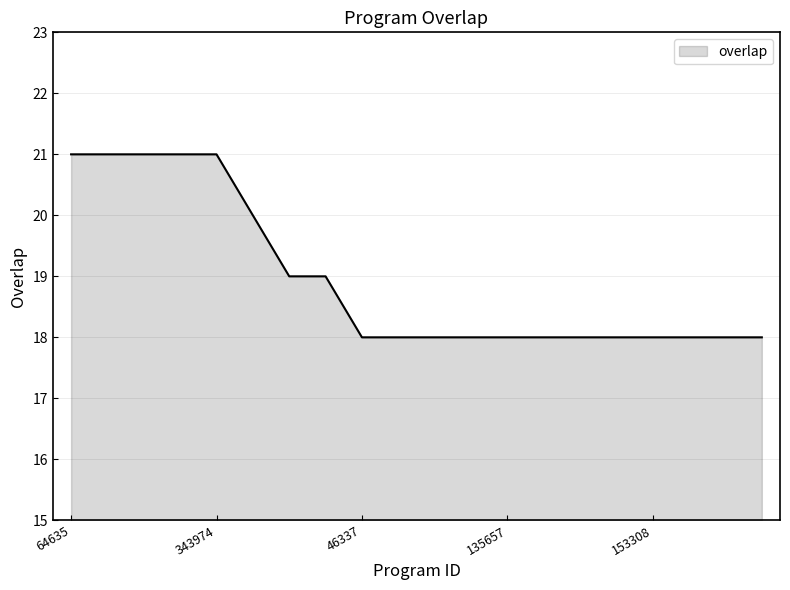

What is the difference between the maximum and minimum values?

3